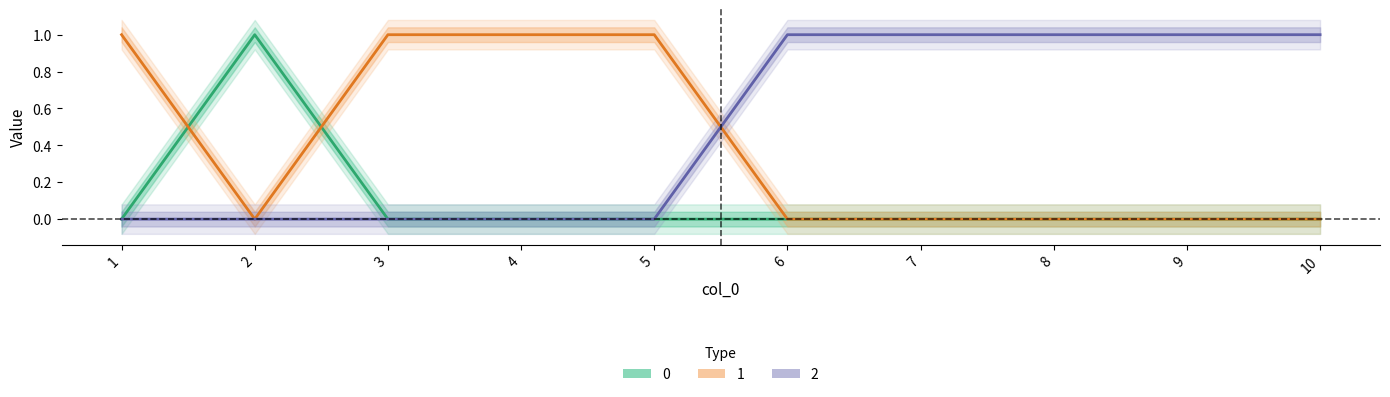

True or false: 0 has more than 0 interior local peaks.

True